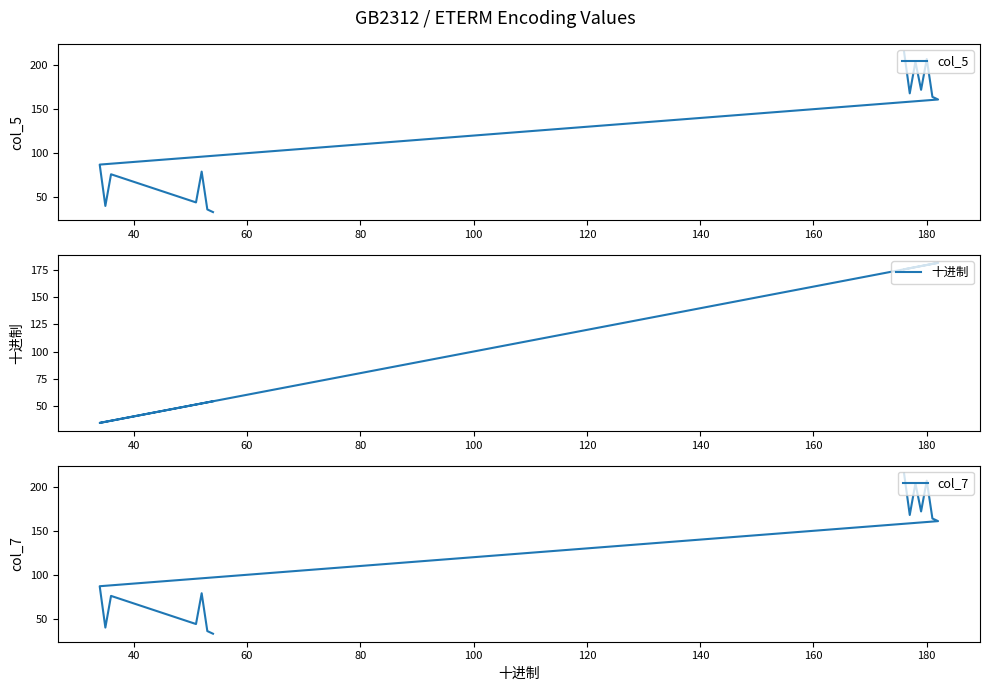

At how many categories does at least one series exceed 36?

14